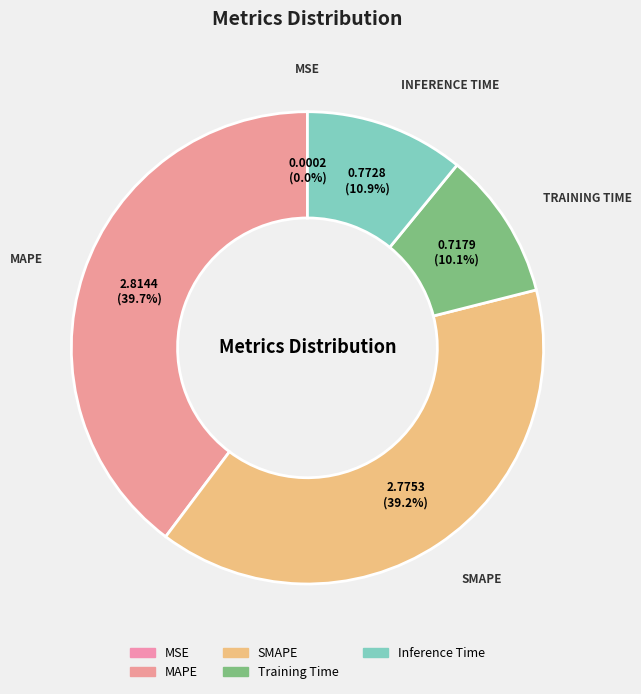

What is the smallest slice in the pie chart?

MSE